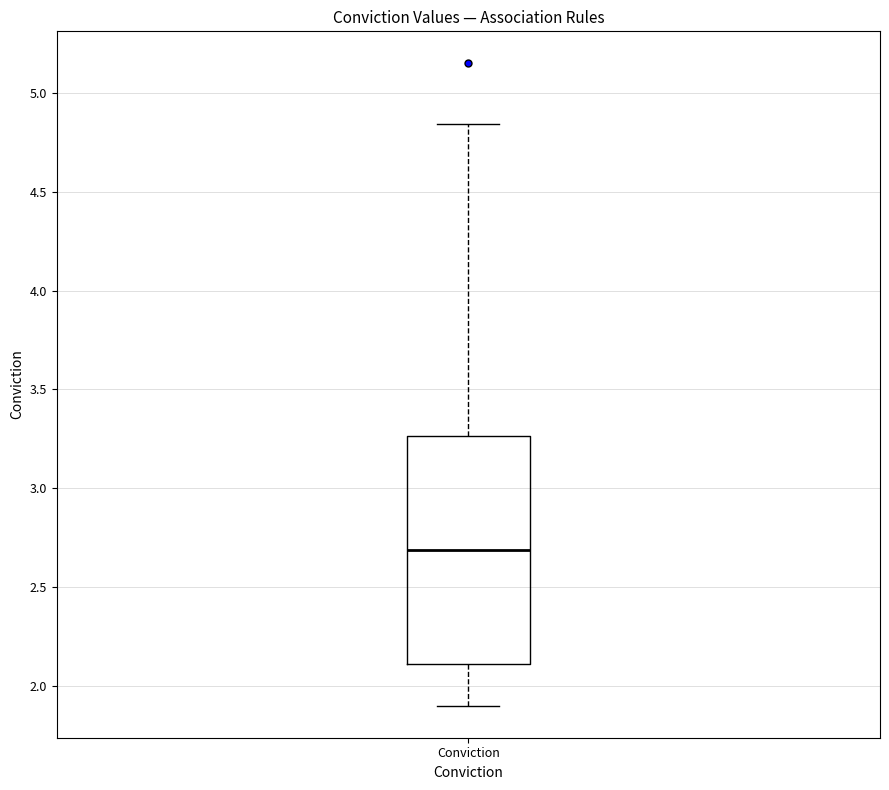

Where does the median line of the box for Conviction sit on the y-axis? The values are not printed on the chart, so give them approximately, as read against the axis.

2.70